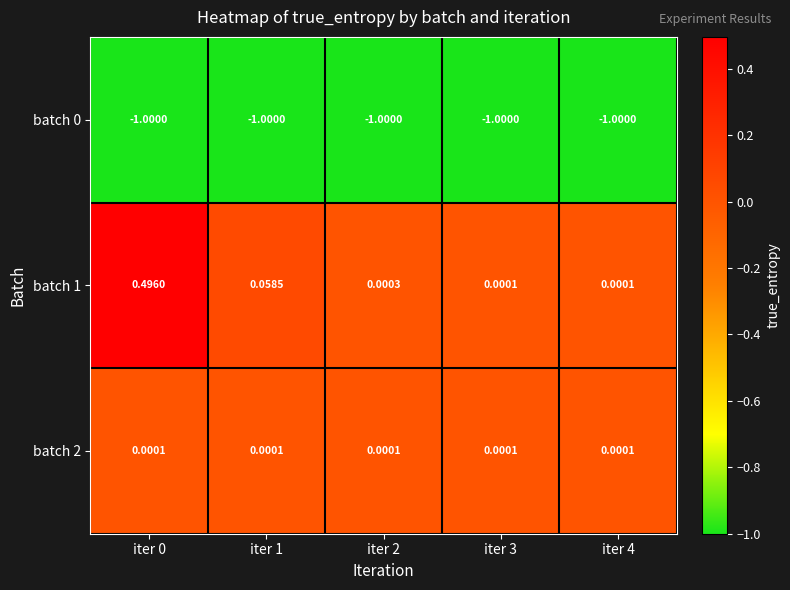

Is the value of batch 0 at iter 2 greater than the value of batch 1 at iter 3?

No